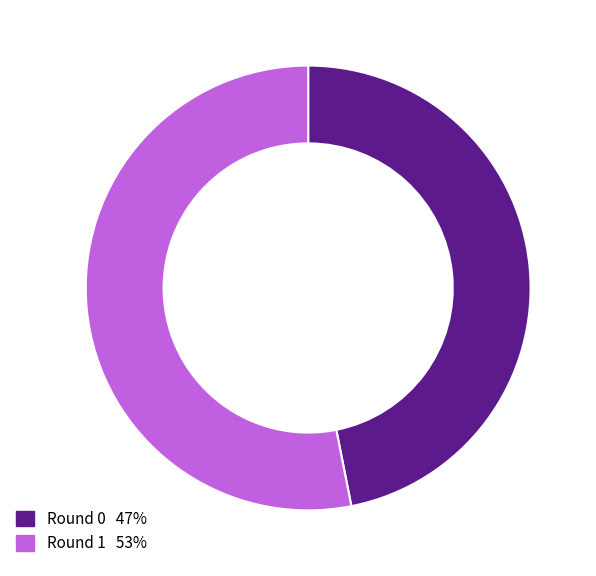

Which slice is the largest?

1